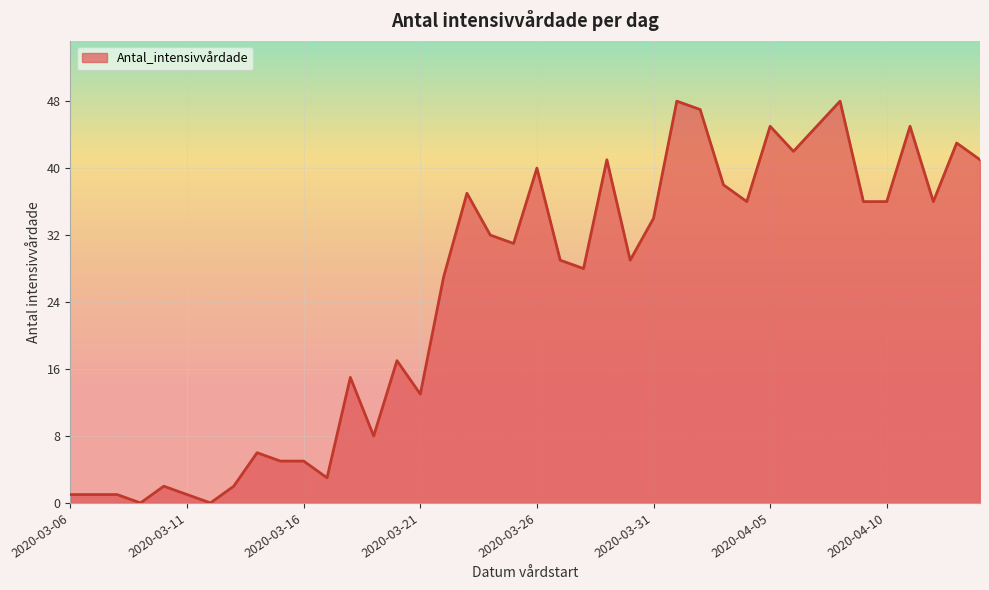

What is the difference between the maximum and minimum values?

48